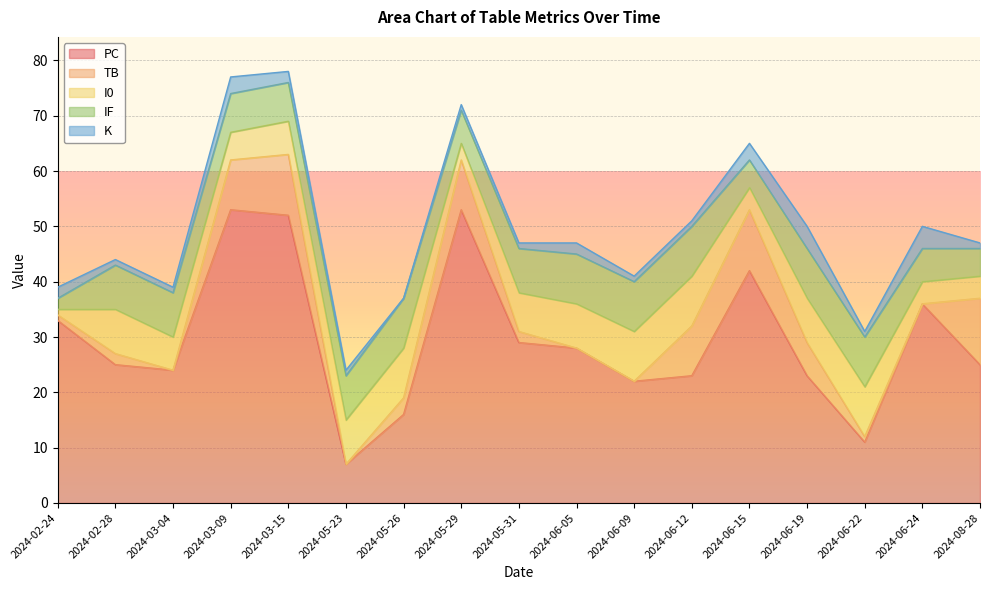

True or false: I0 has more than 1 interior local peaks.

True